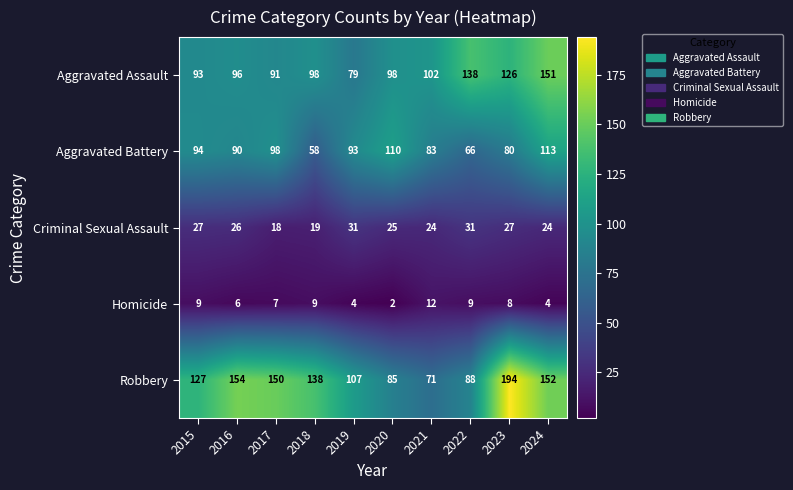

Where is Robbery nearest to the value 132?

2015